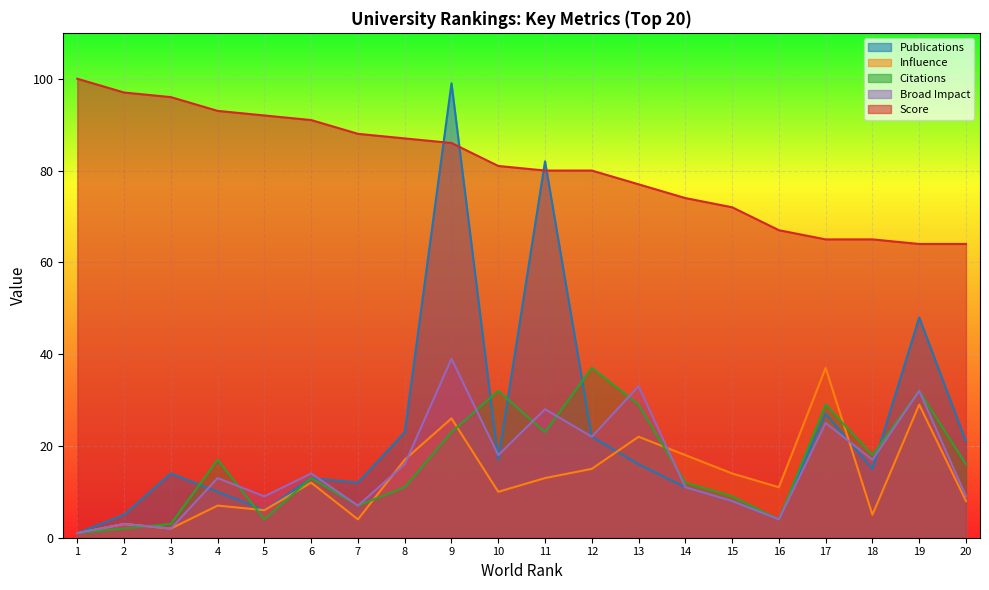

True or false: Influence and Score cross at least once.

False